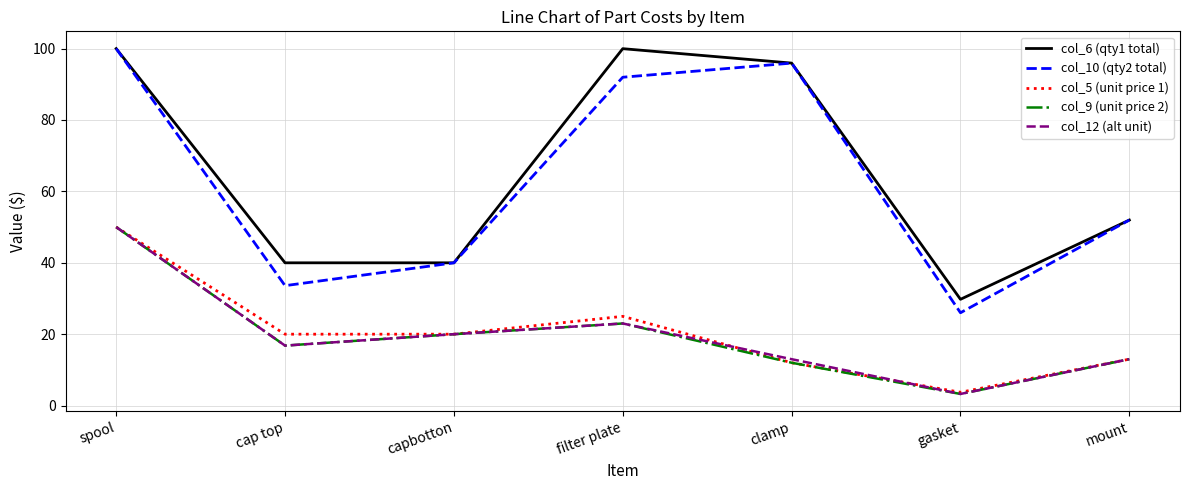

True or false: col_10 (qty2 total) and col_9 (unit price 2) cross at least once.

False